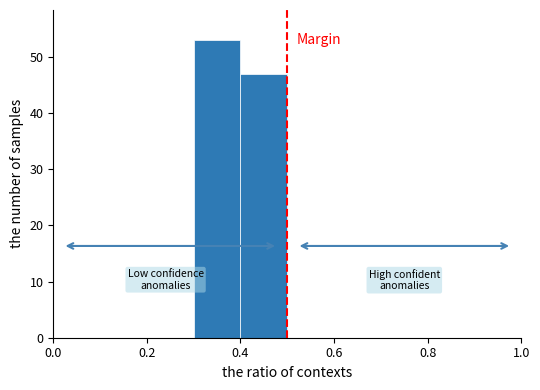

Which range on the x-axis has the tallest bar?

0.3 to 0.4